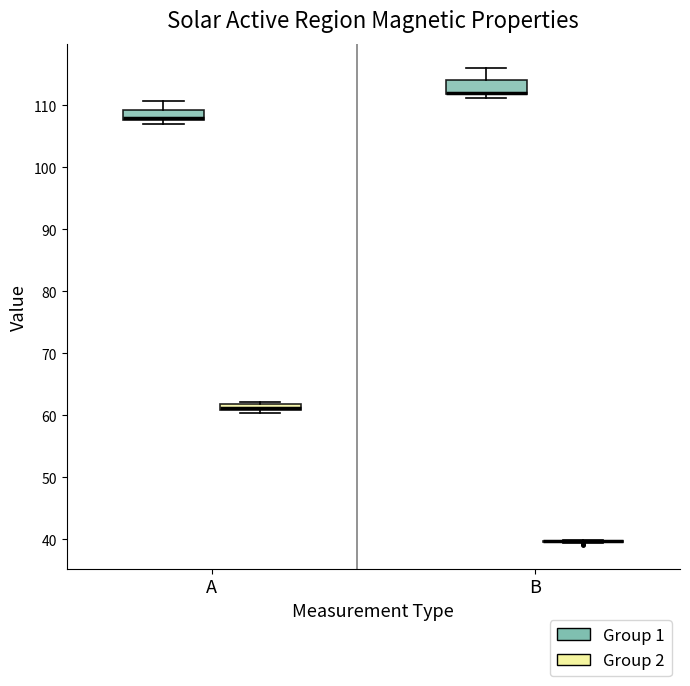

Where is the upper edge of the box for B (Group 1) on the y-axis? The values are not printed on the chart, so give them approximately, as read against the axis.

114